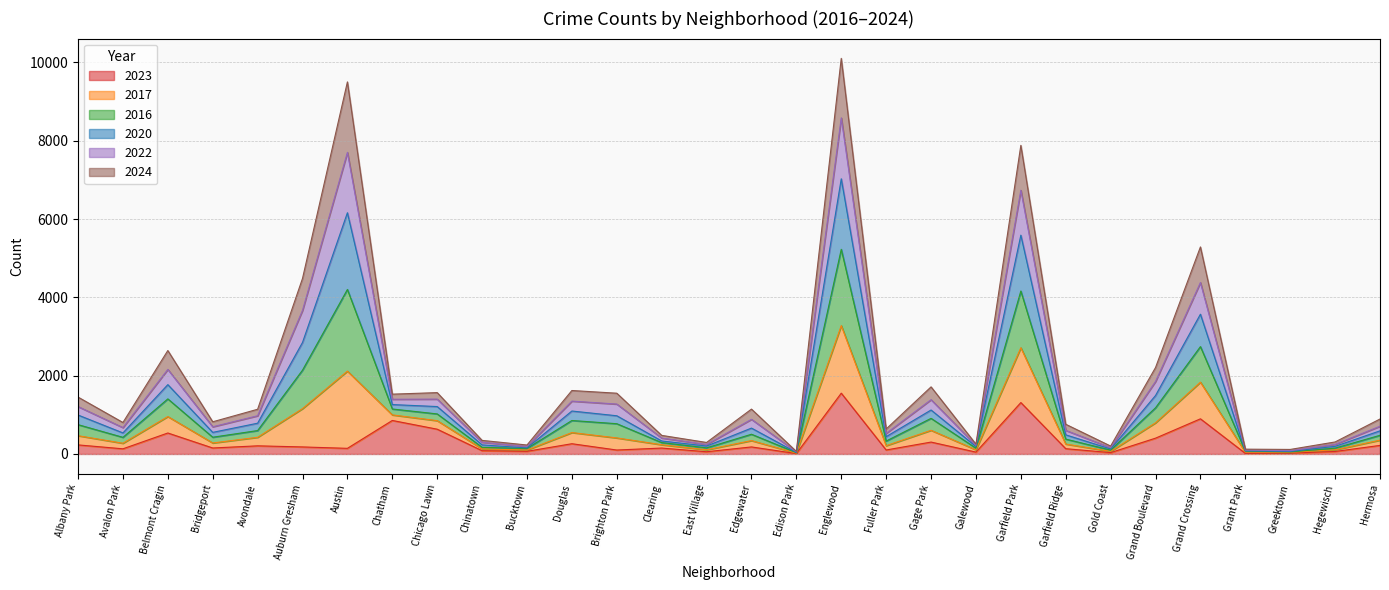

Which category has the highest value across all series?

Englewood